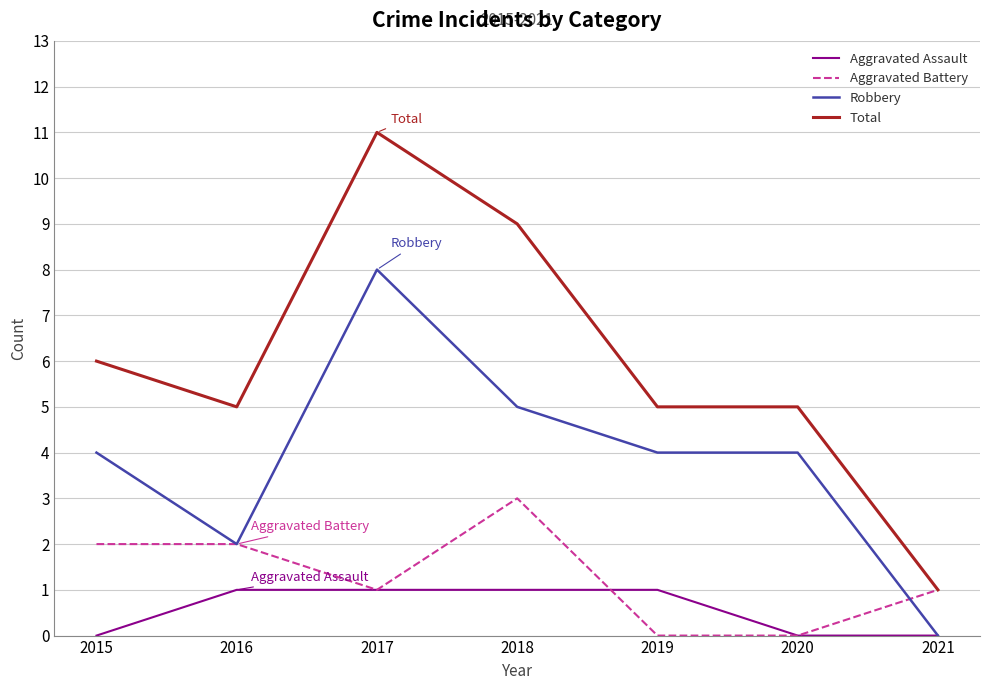

Does the chart display data point markers on the line(s)?

No